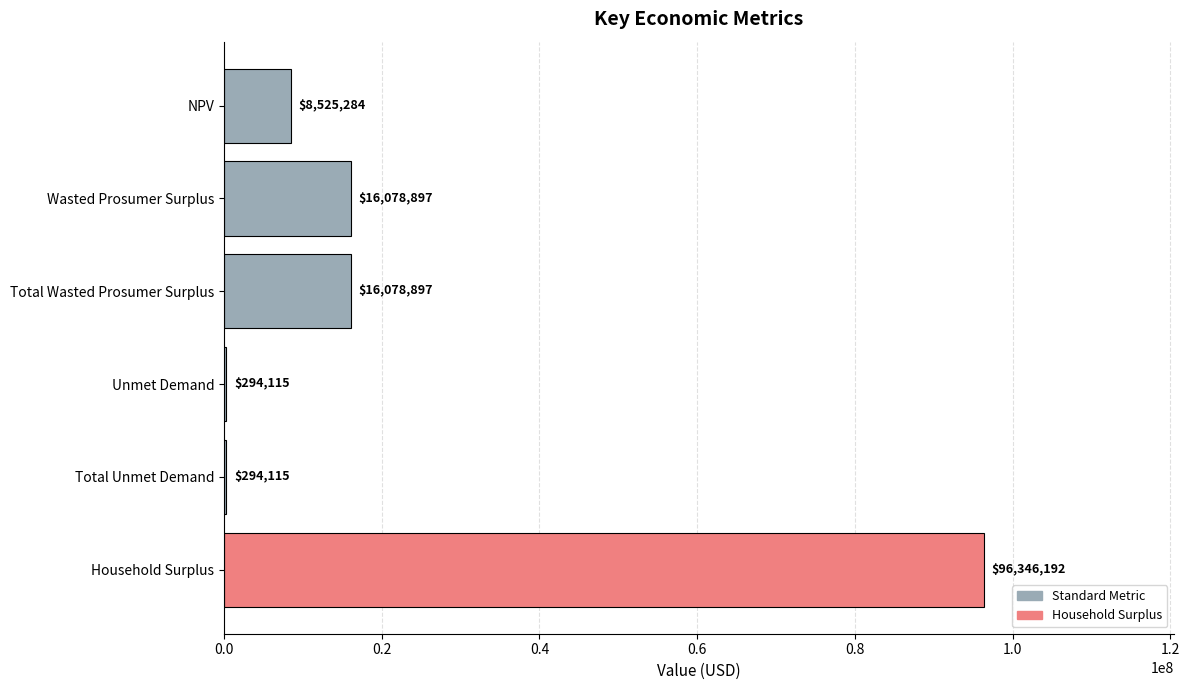

Count the number of categories in the chart.

6